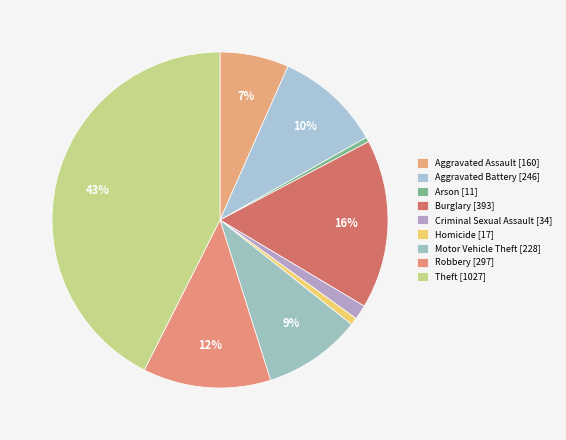

What is the ratio of the value at Burglary to the value at Arson?

35.7